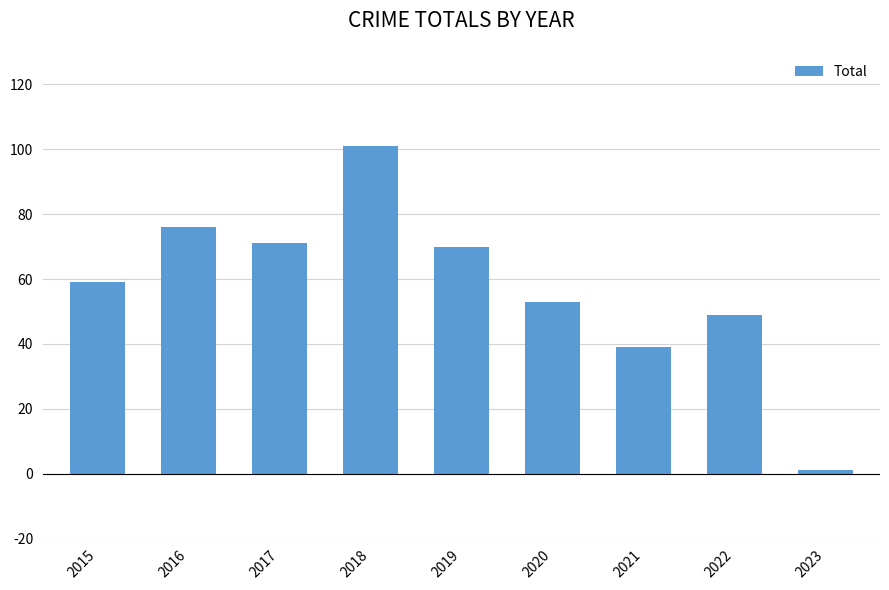

Reading right to left, what are all the values shown in this chart?

2023=1	2022=49	2021=39	2020=53	2019=70	2018=101	2017=71	2016=76	2015=59